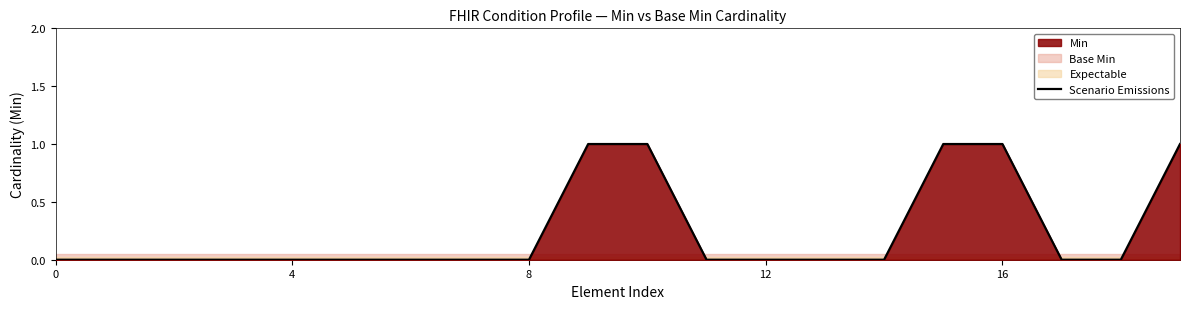

The value of Scenario Emissions at 16 is 1. True or false?

True